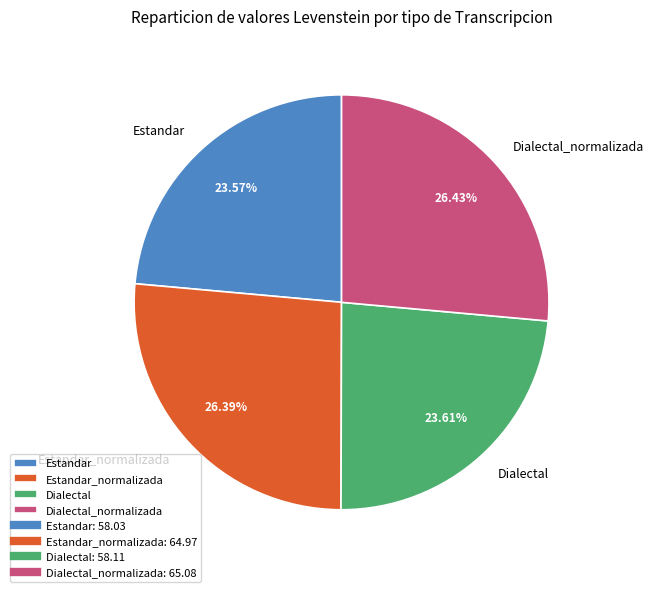

How many slices are in this pie chart?

4